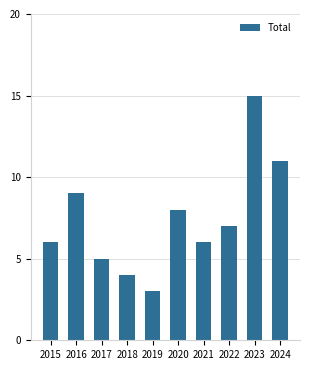

What is the change in value from 2018 to 2021?

+2